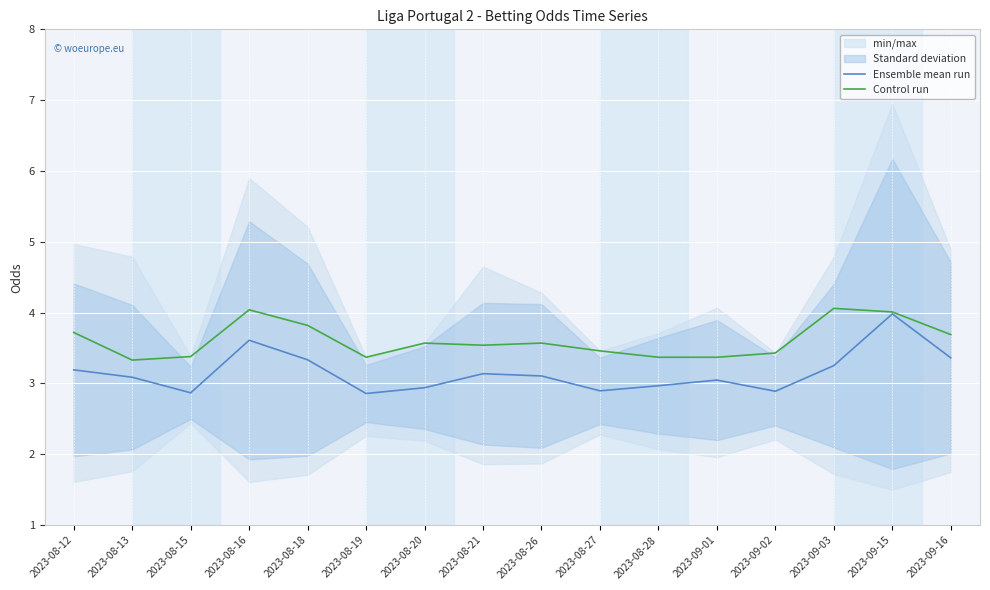

Between 2023-08-13 and 2023-08-16, which series saw the biggest shift?

Control run